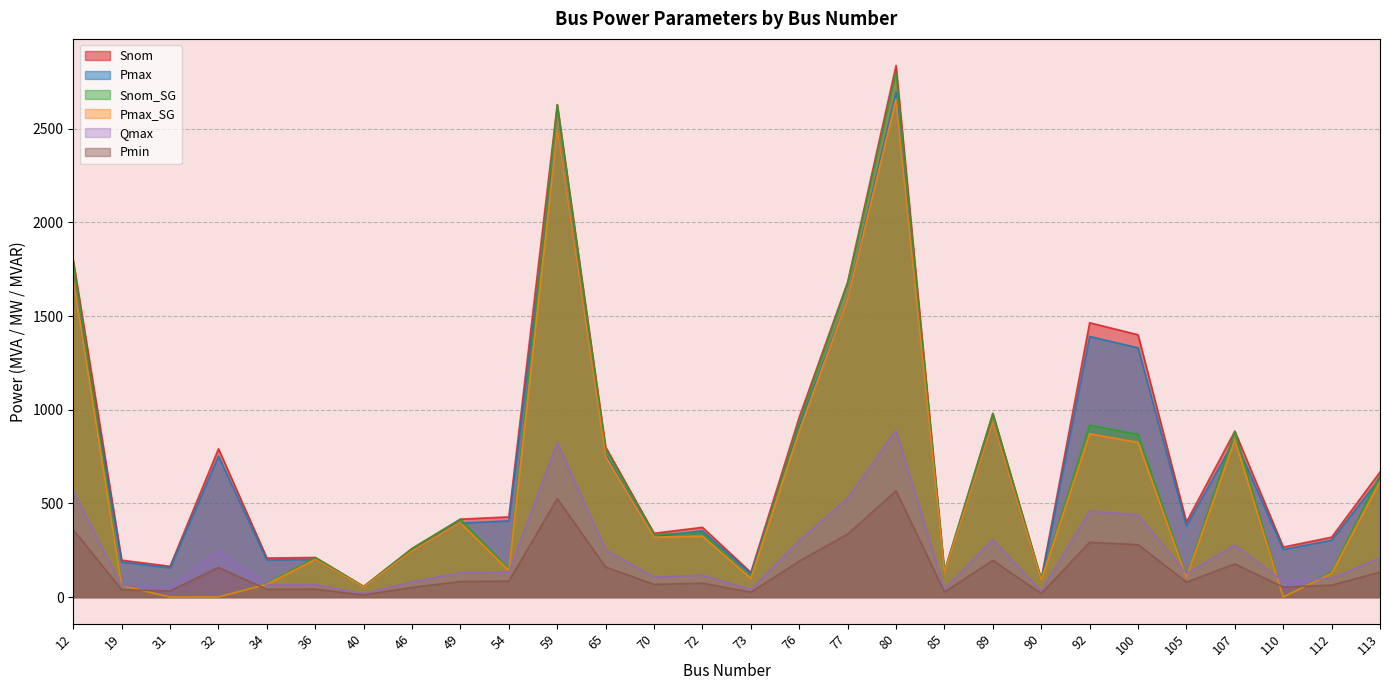

What is the maximum value for Qmax?

889.7